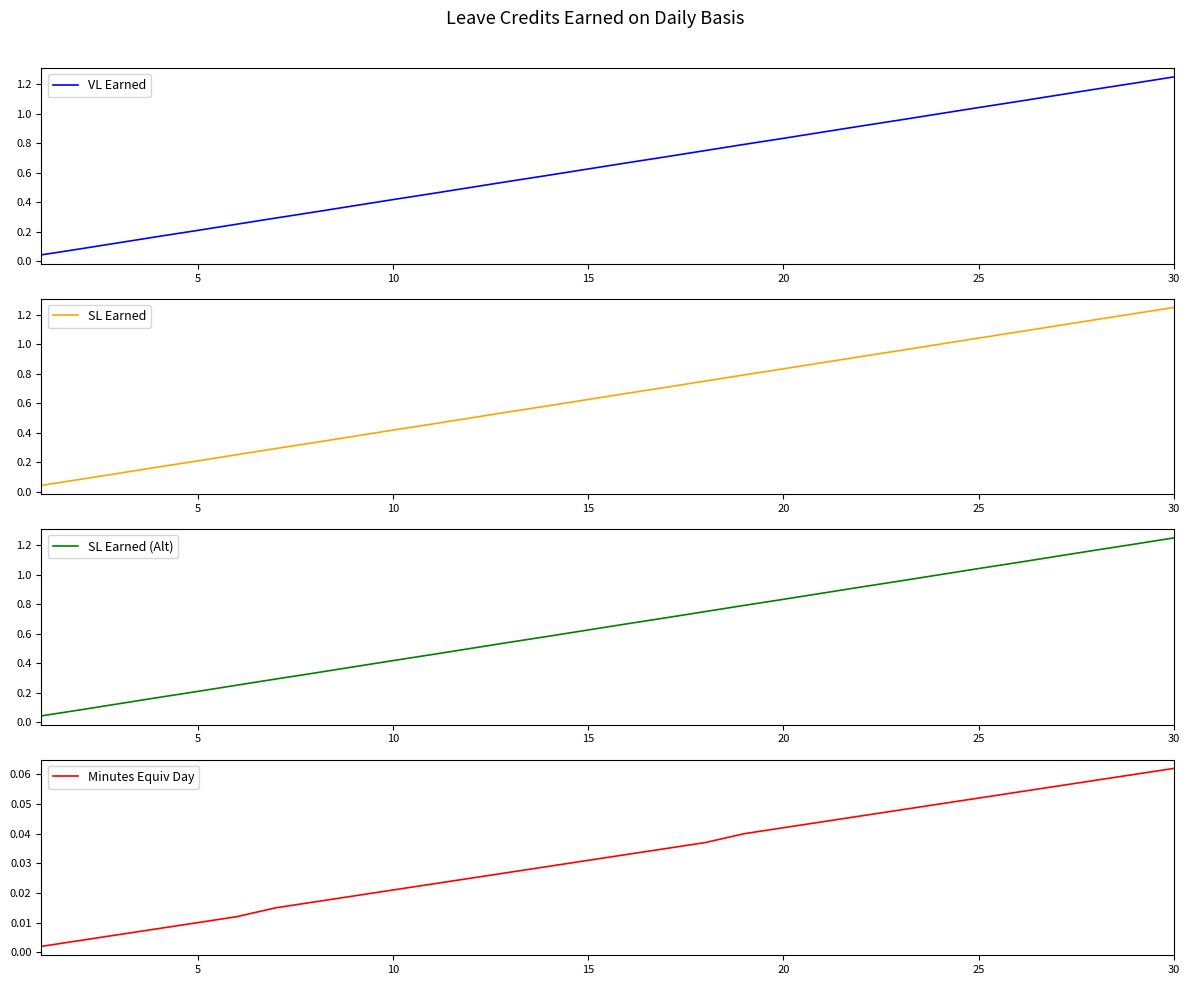

What is the sum of all SL Earned (Alt) values?

19.4